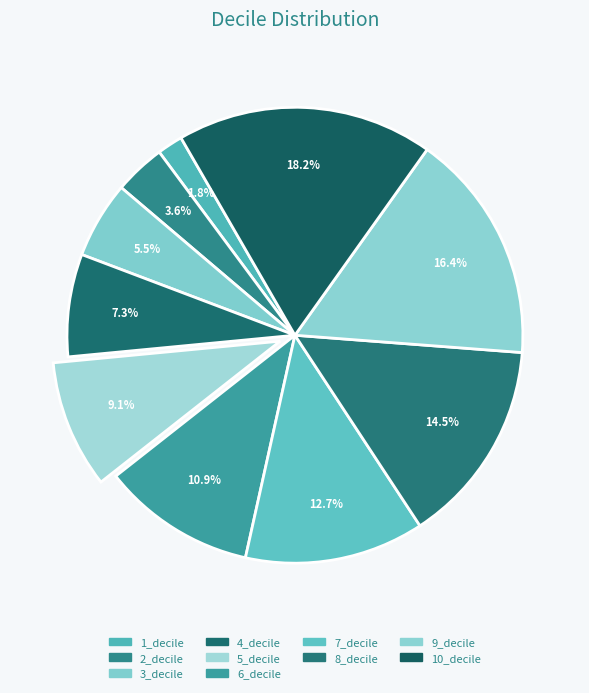

To the nearest percent, what percentage of the pie is 5_decile?

9%